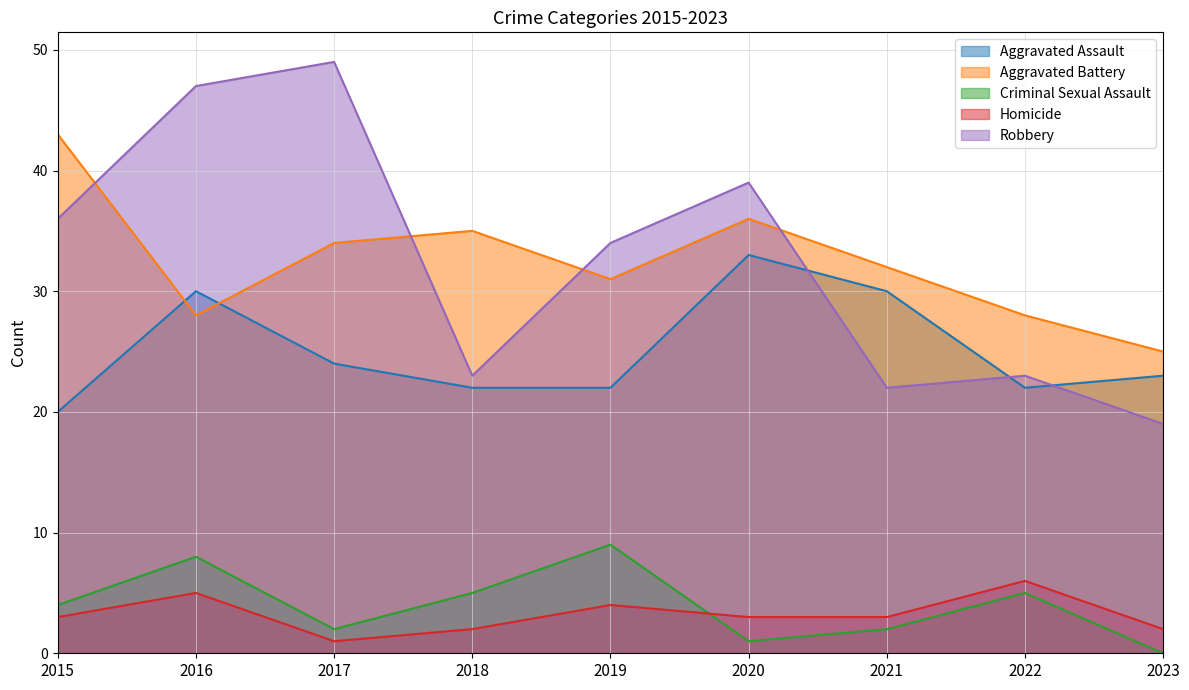

What is the total value across all series at 2019?

100